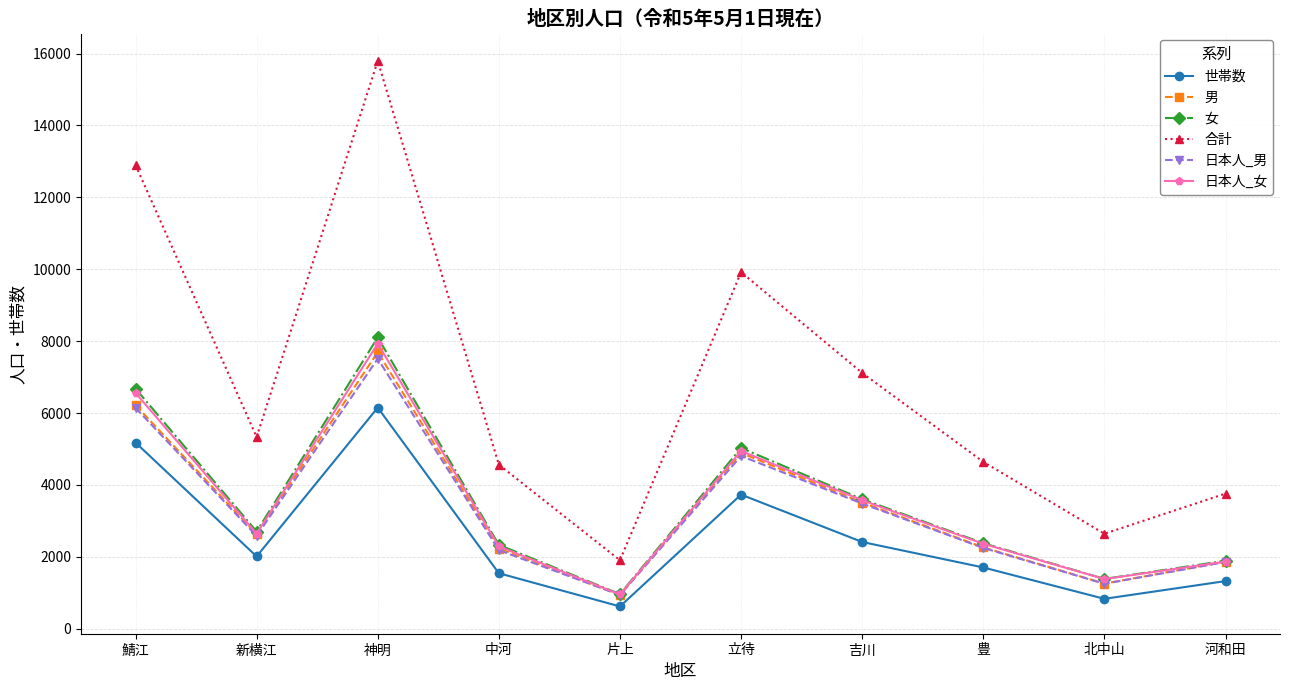

At how many categories does at least one series exceed 993?

10